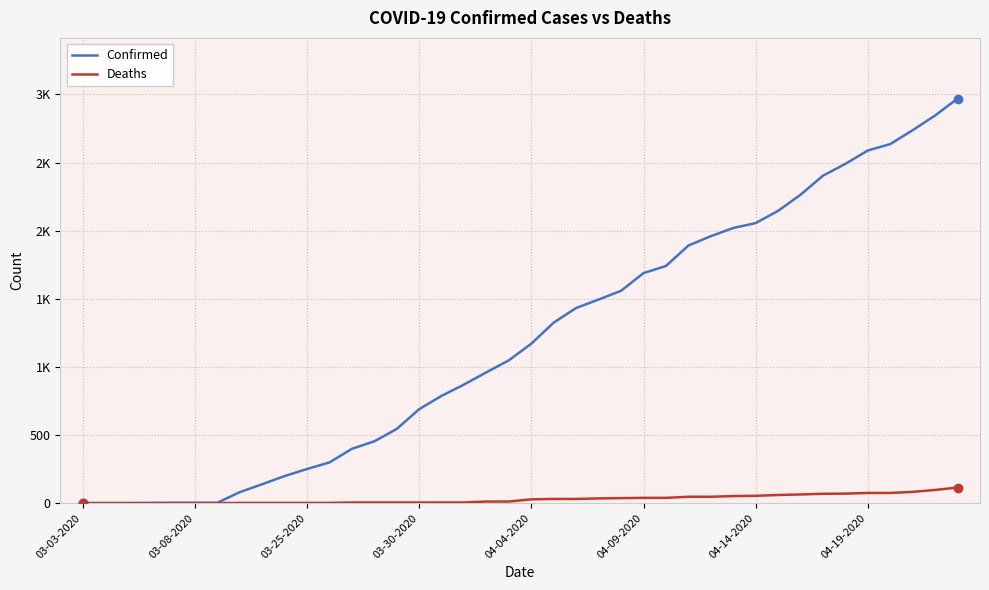

List the series in order of their overall mean, lowest first.

Deaths, Confirmed